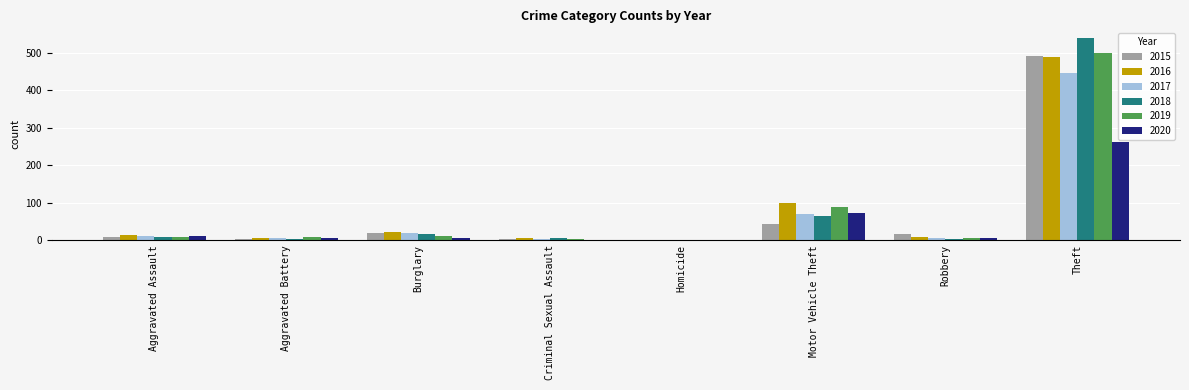

What value does the 2020 series have at Theft?

261